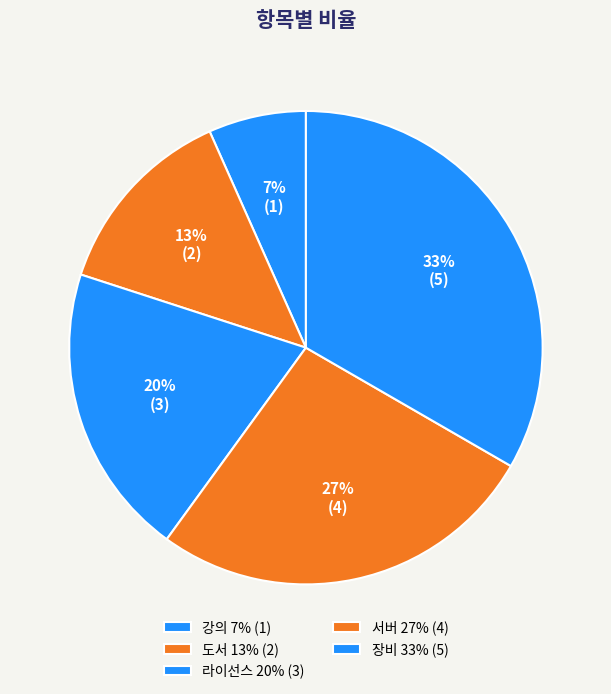

The 서버 slice represents 27% of the pie. True or false?

True